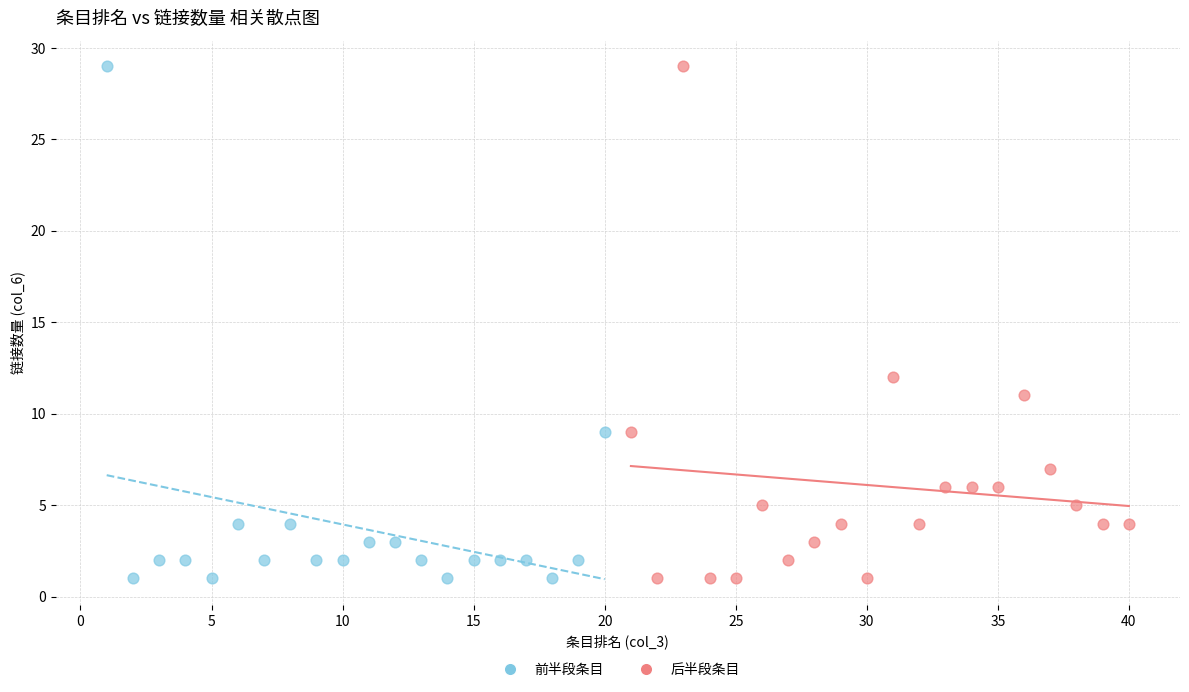

What are all the series names shown in the legend?

前半段条目, 后半段条目